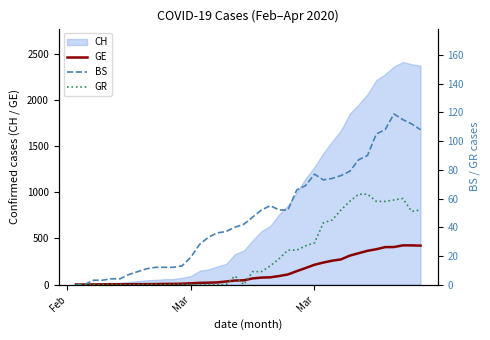

True or false: GE and GR intersect in this chart.

False